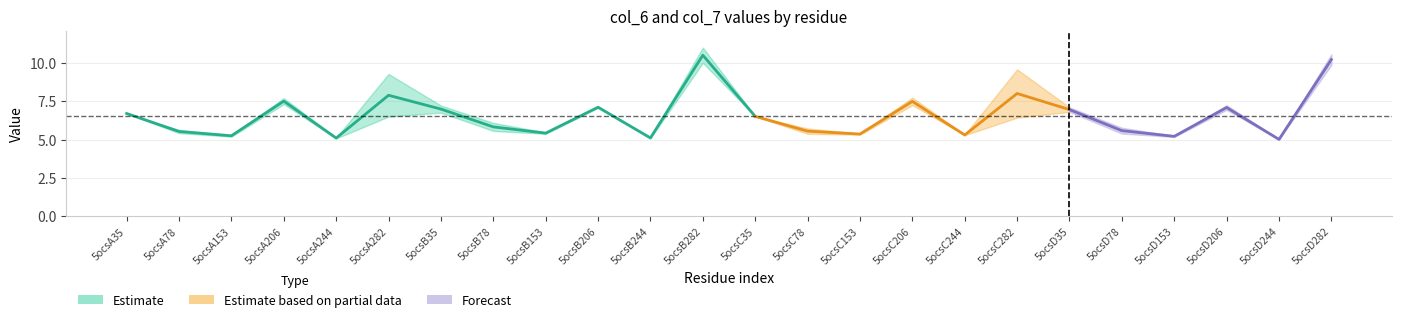

Is this an area chart (filled region under the line)?

No